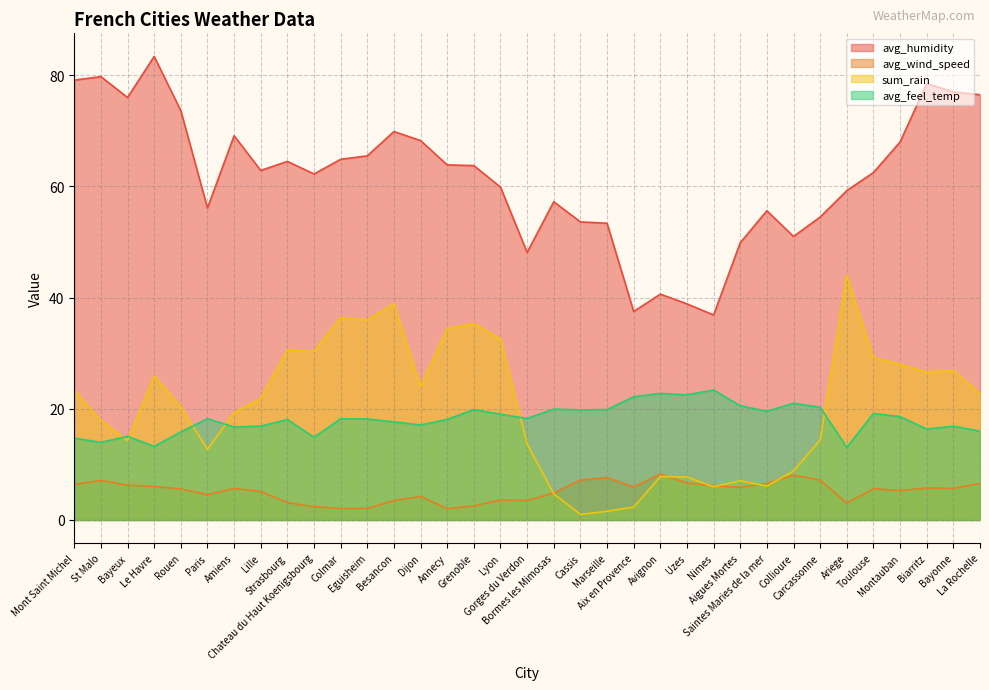

What is the minimum value shown in the chart?

1.0